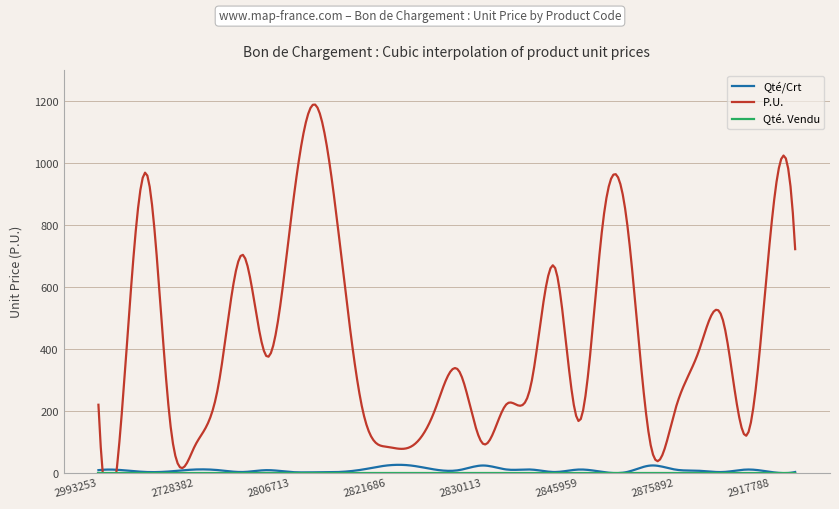

What are all the series names shown in the legend?

Qté/Crt, P.U., Qté. Vendu